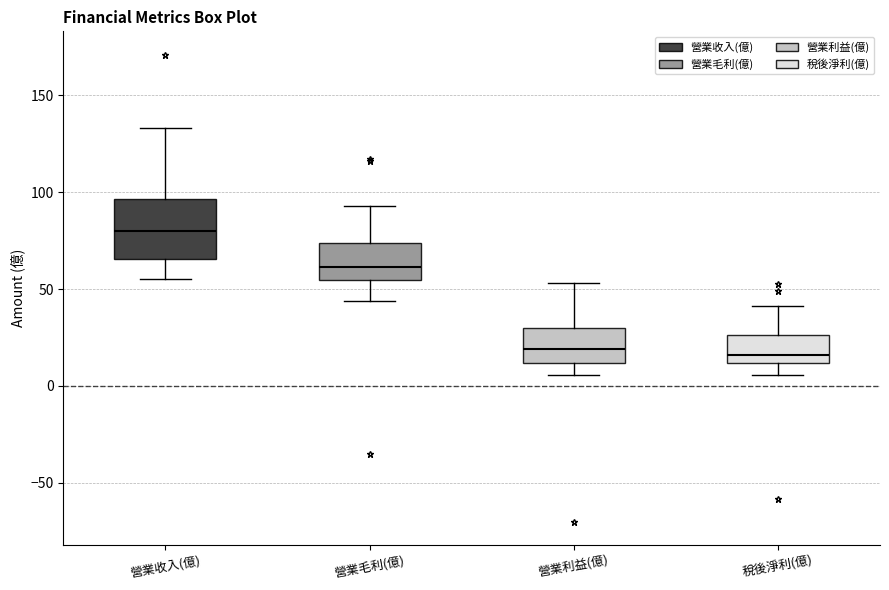

Reading left to right, transcribe this box plot: for each box, give where its median line is, the range the box spans, and where its two whiskers end, as read against the y-axis. The values are not printed on the chart, so give them approximately, as read against the axis.

營業收入(億): median 80, box 65 to 95, whiskers 55 to 135
營業毛利(億): median 60, box 55 to 75, whiskers 45 to 95
營業利益(億): median 20, box 10 to 30, whiskers 5 to 55
稅後淨利(億): median 15, box 10 to 25, whiskers 5 to 40